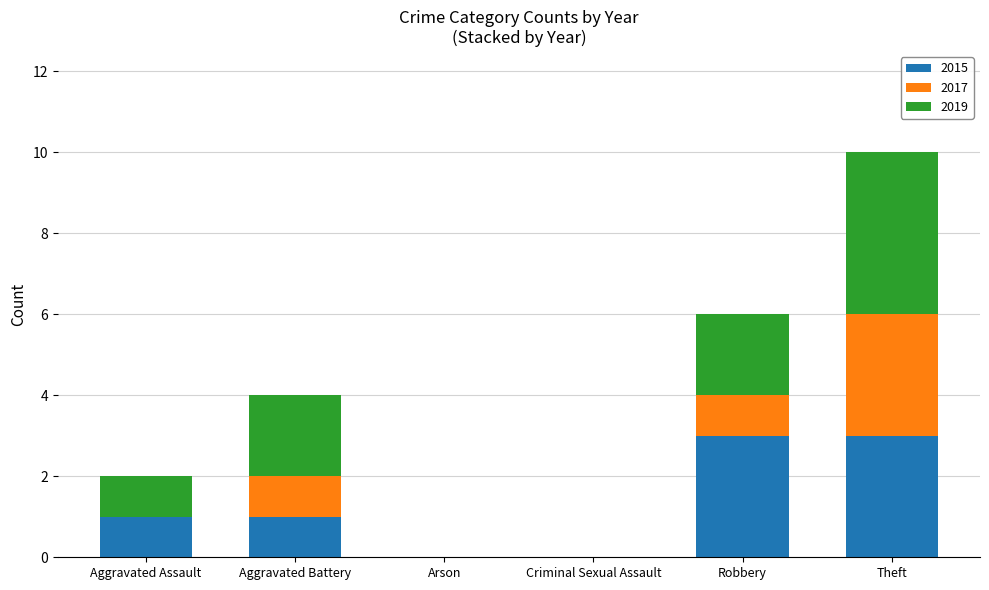

Reading left to right, what are the values for 2015?

Aggravated Assault=1	Aggravated Battery=1	Arson=0	Criminal Sexual Assault=0	Robbery=3	Theft=3